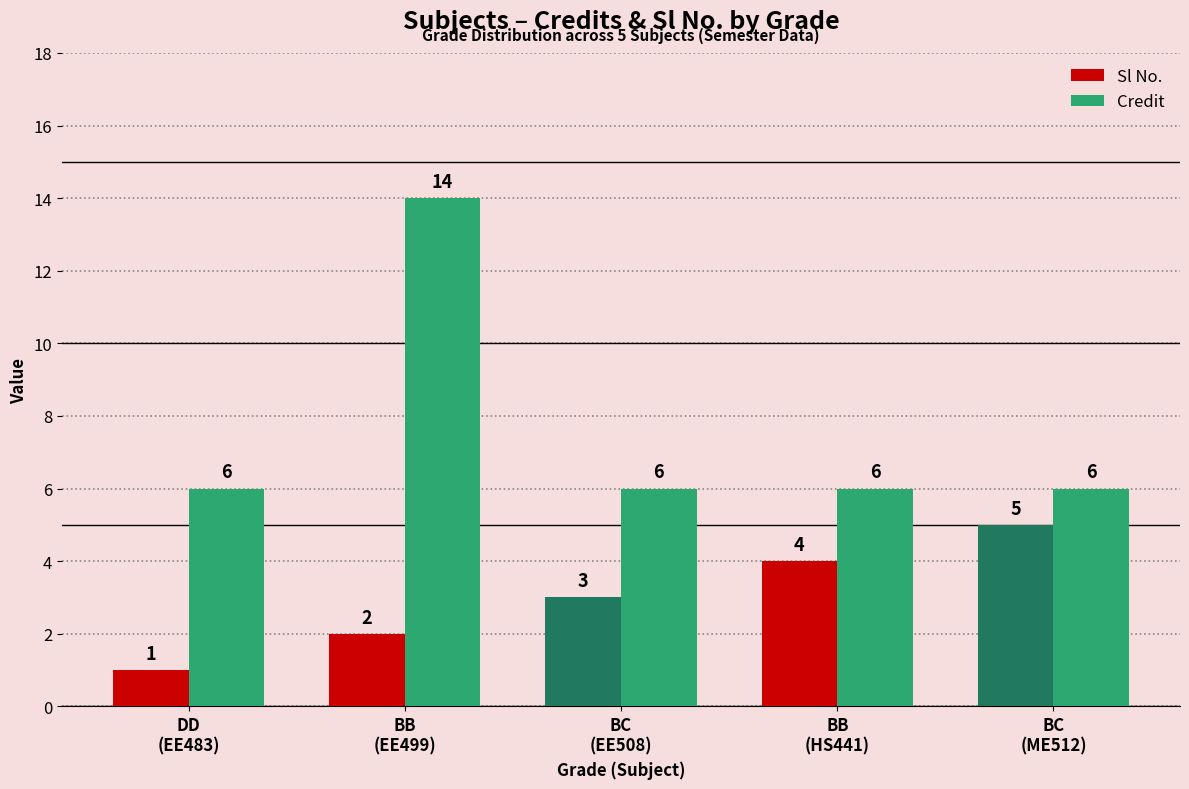

Does the chart contain stacked bars?

No